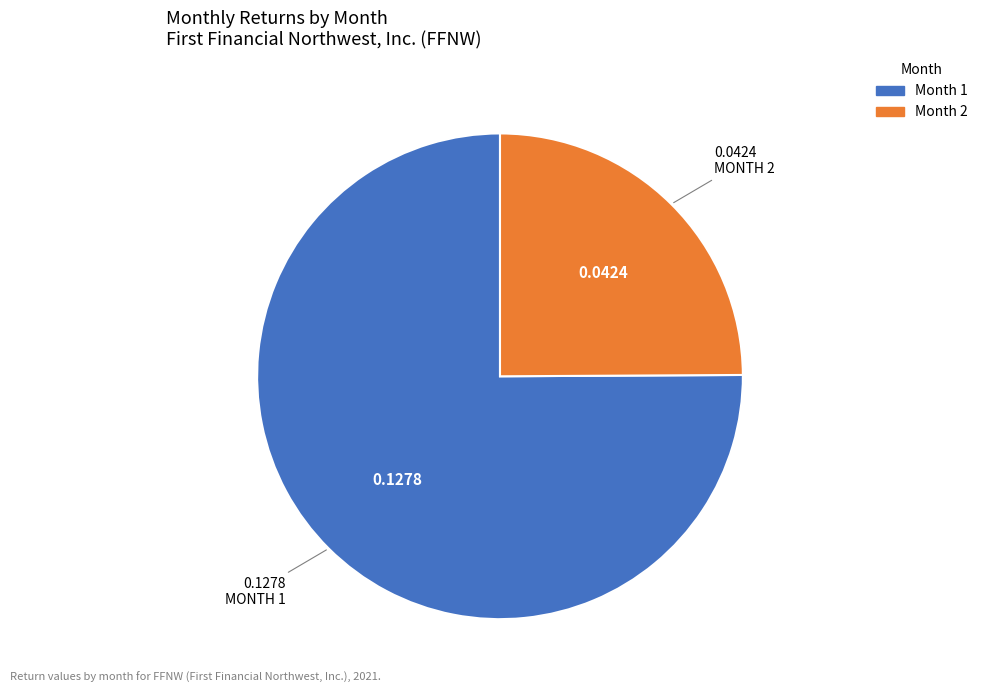

Rank the categories by value from lowest to highest.

Month 2, Month 1